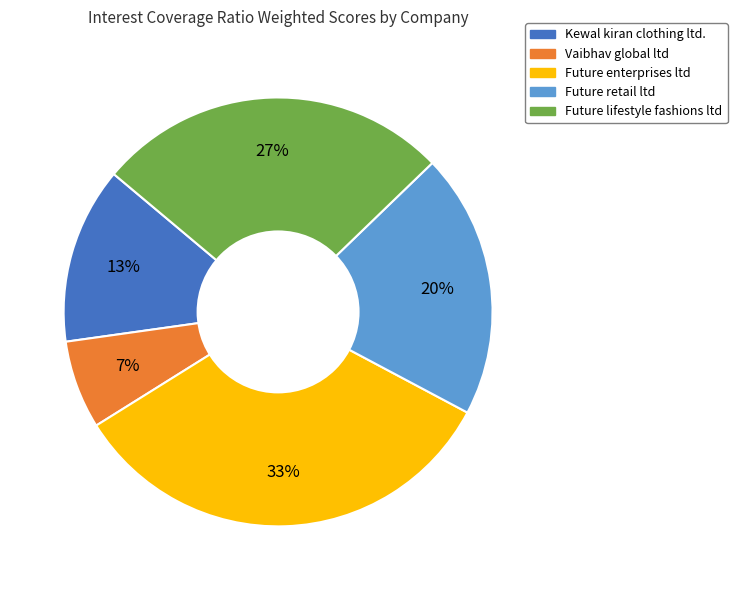

To the nearest percent, what percentage of the pie is Kewal kiran clothing ltd.?

13%